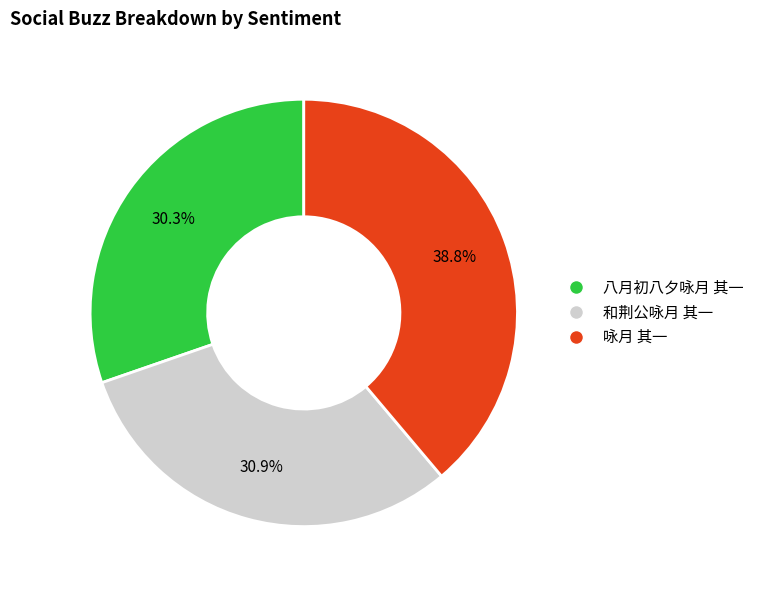

Is 咏月 其一 the majority of the pie?

No